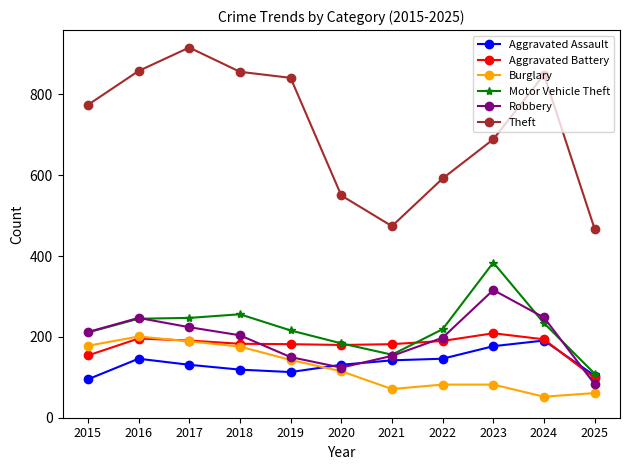

How many interior local valleys does the Theft series have?

1